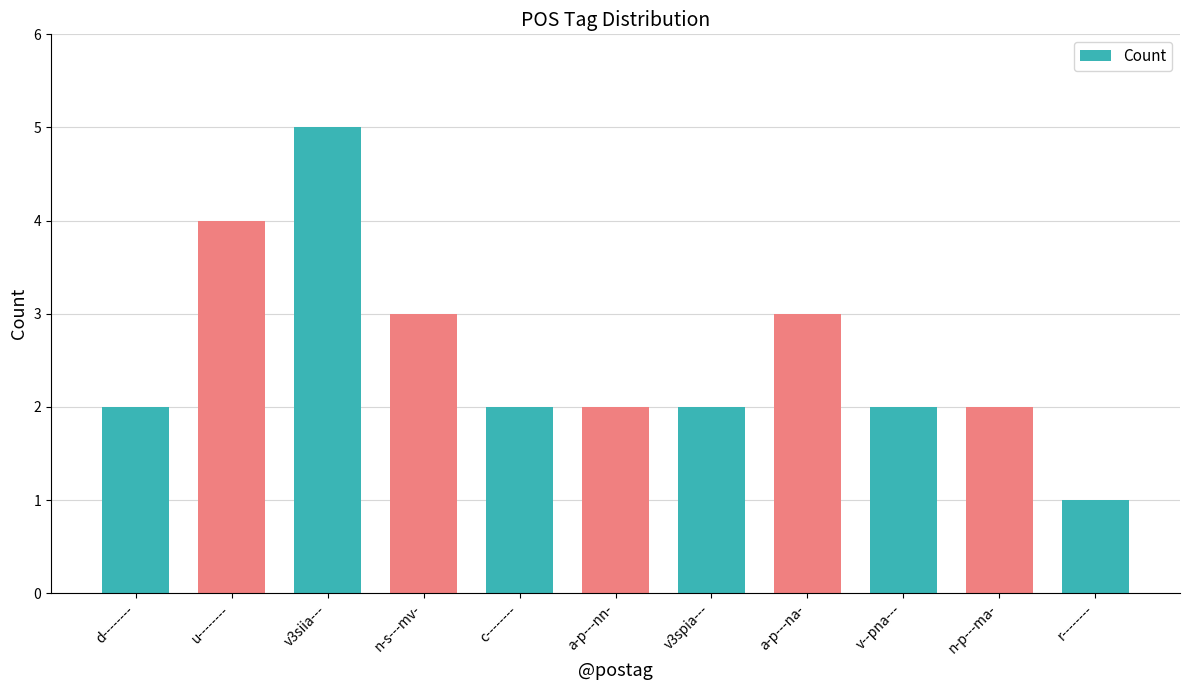

Reading left to right, transcribe all the data shown in this chart.

d--------=2	u--------=4	v3siia---=5	n-s---mv-=3	c--------=2	a-p---nn-=2	v3spia---=2	a-p---na-=3	v--pna---=2	n-p---ma-=2	r--------=1